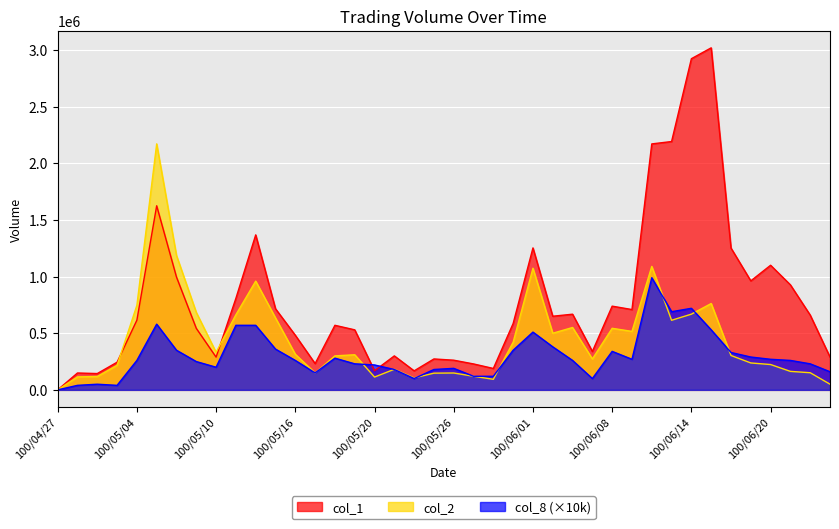

Is the value of col_2 at 100/05/18 greater than the value of col_1 at 100/06/21?

No